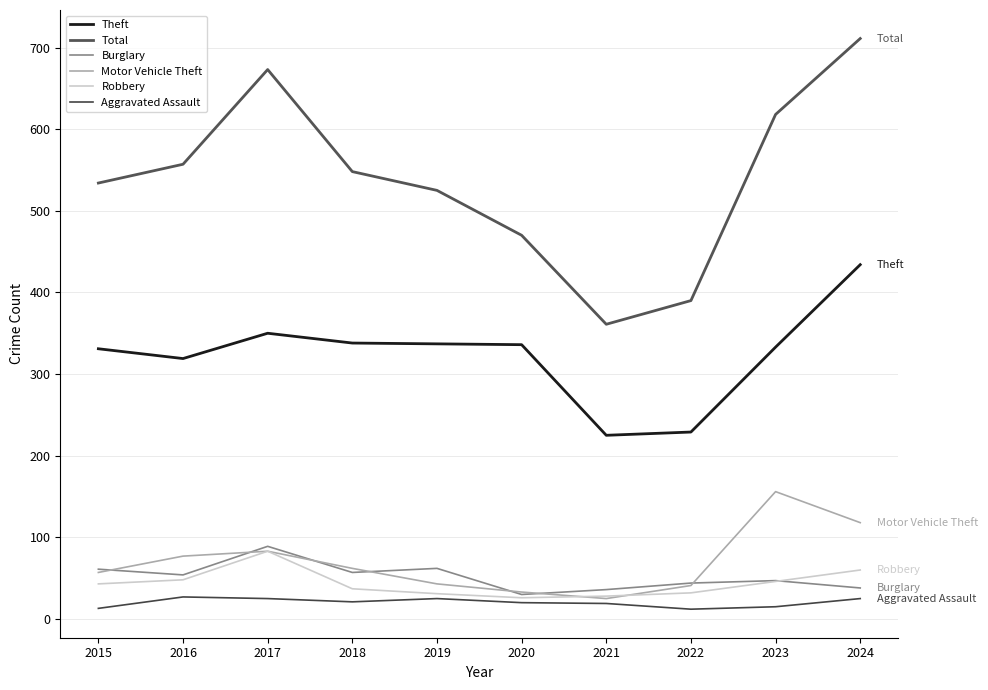

True or false: Motor Vehicle Theft has a value of 33 at 2020.

True